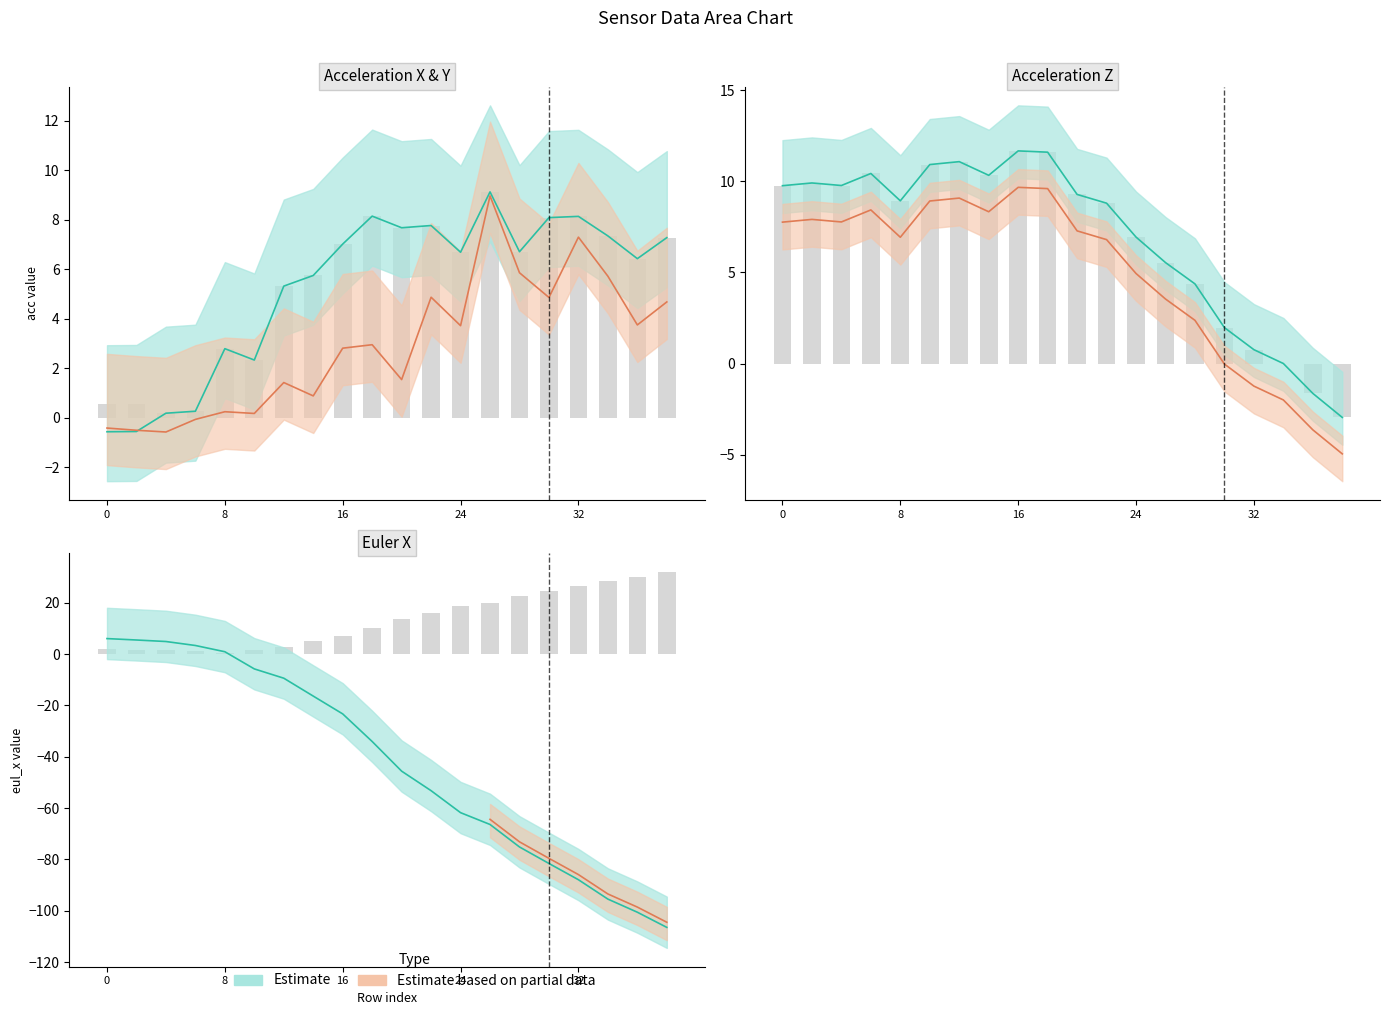

What is the difference between the maximum and minimum values in the acc_x series?

9.7